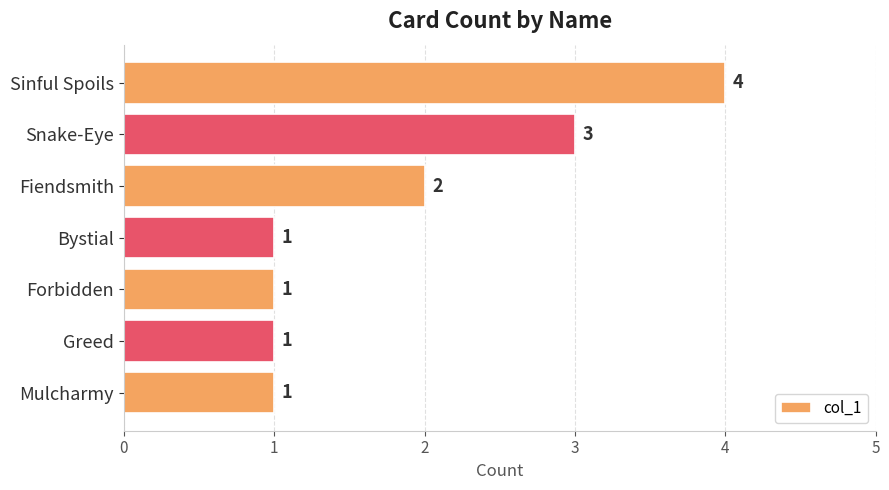

Where is the data nearest to the value 2?

Fiendsmith